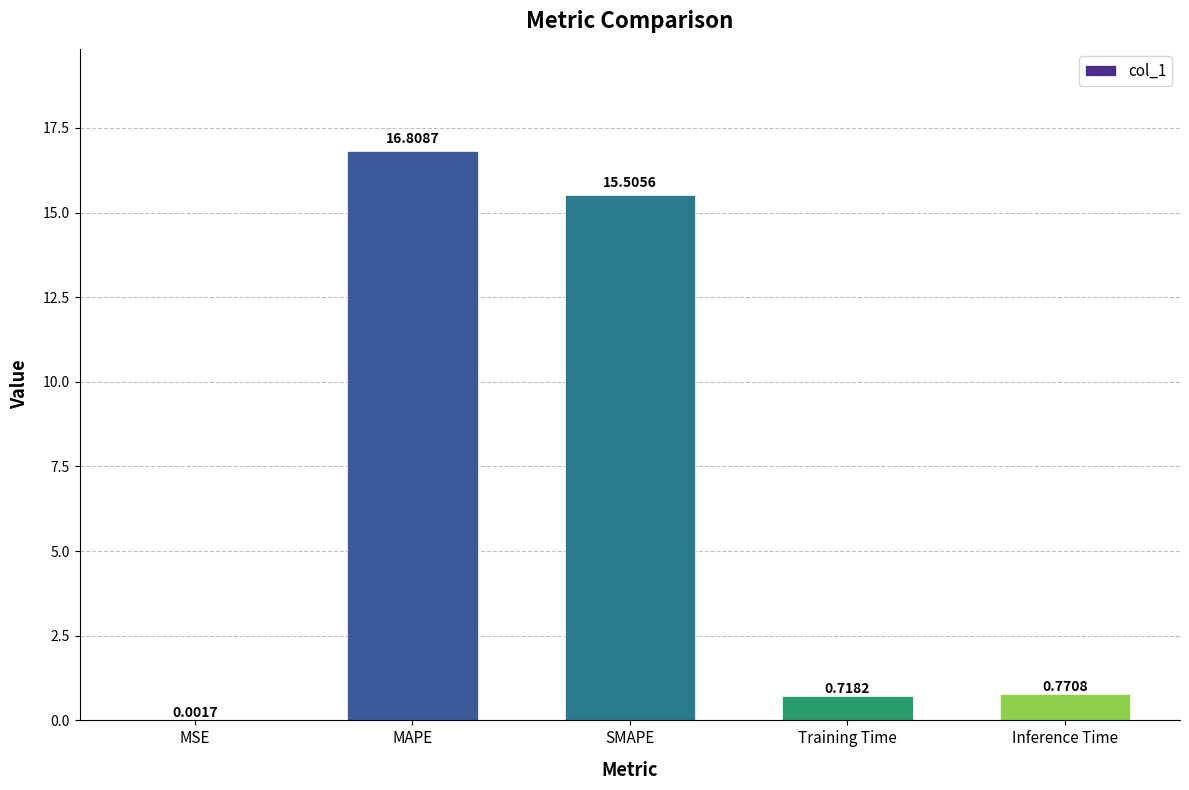

What is the change in value from MSE to MAPE?

+16.8